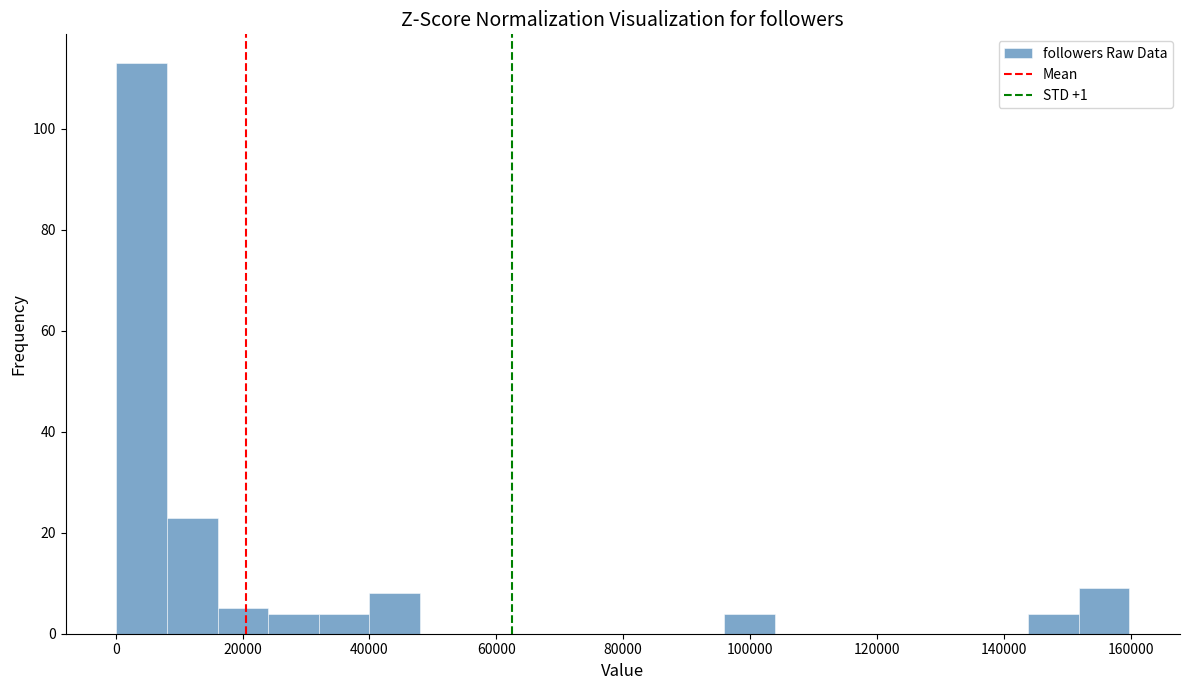

Around what value on the x-axis is the tallest bar? Give the approximate position of its centre, as read against the axis.

4000